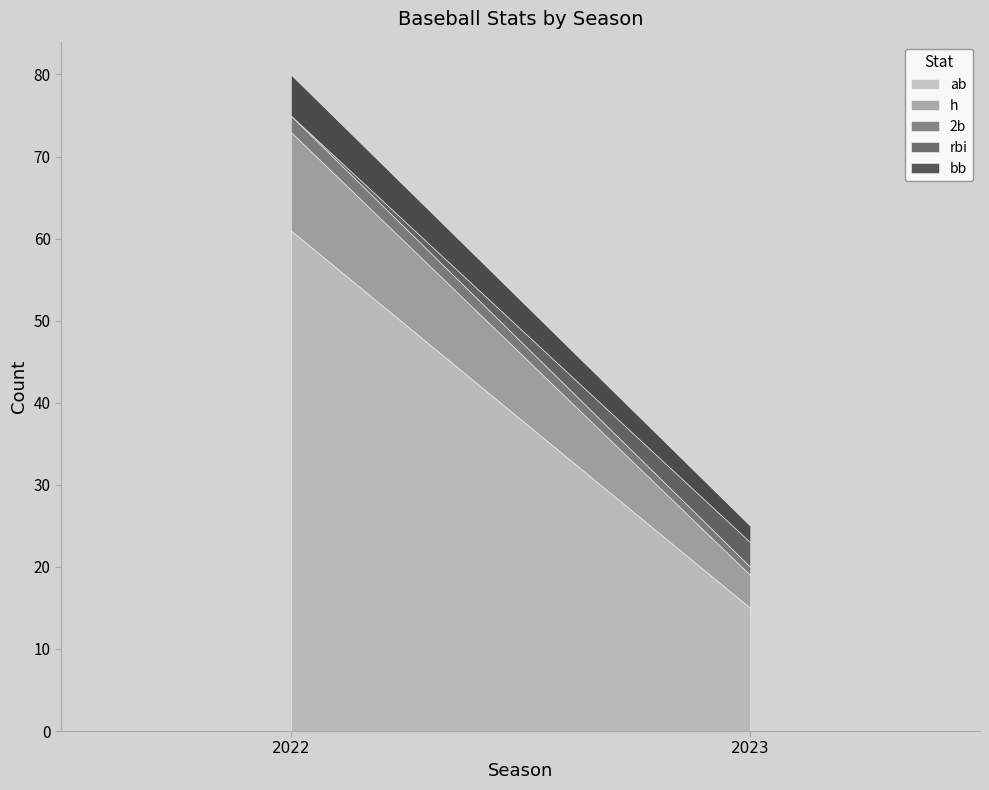

What is the value of the h point at the 2nd from the left?

4